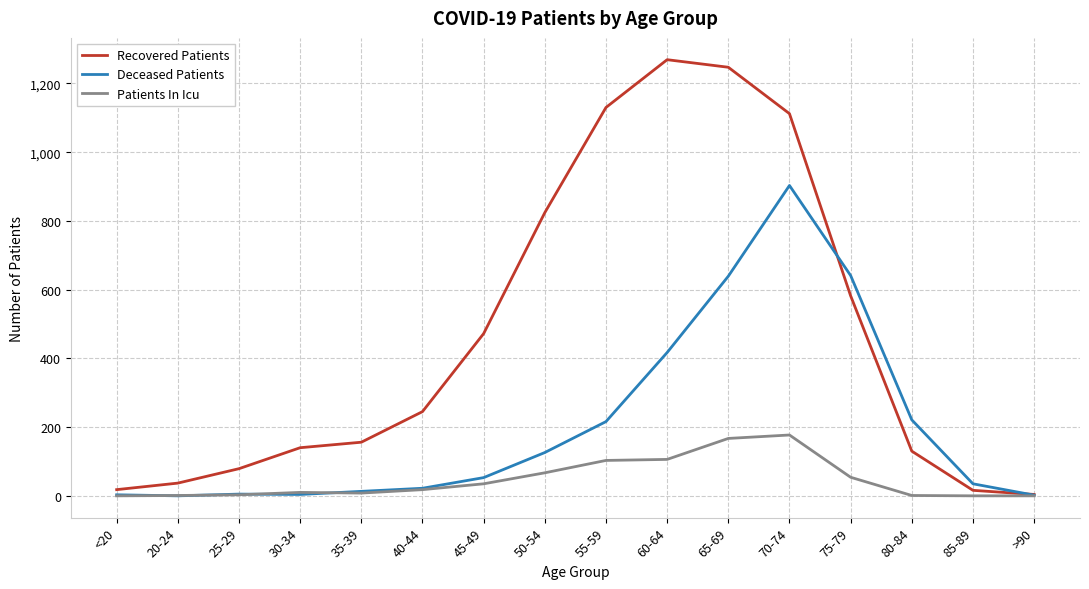

What is the minimum value for Recovered Patients?

4